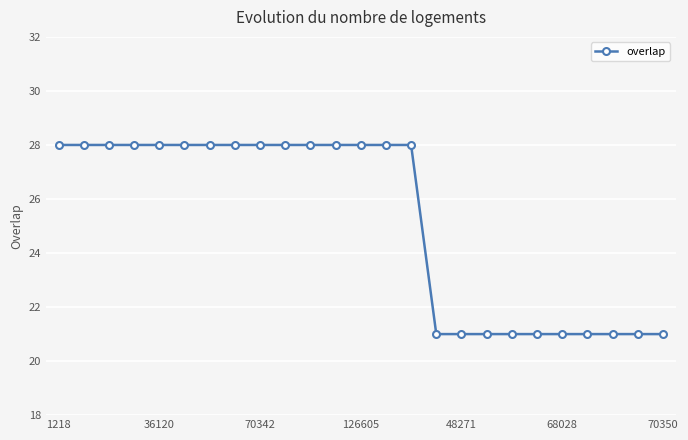

What is the value of the 14th point from the left?

28